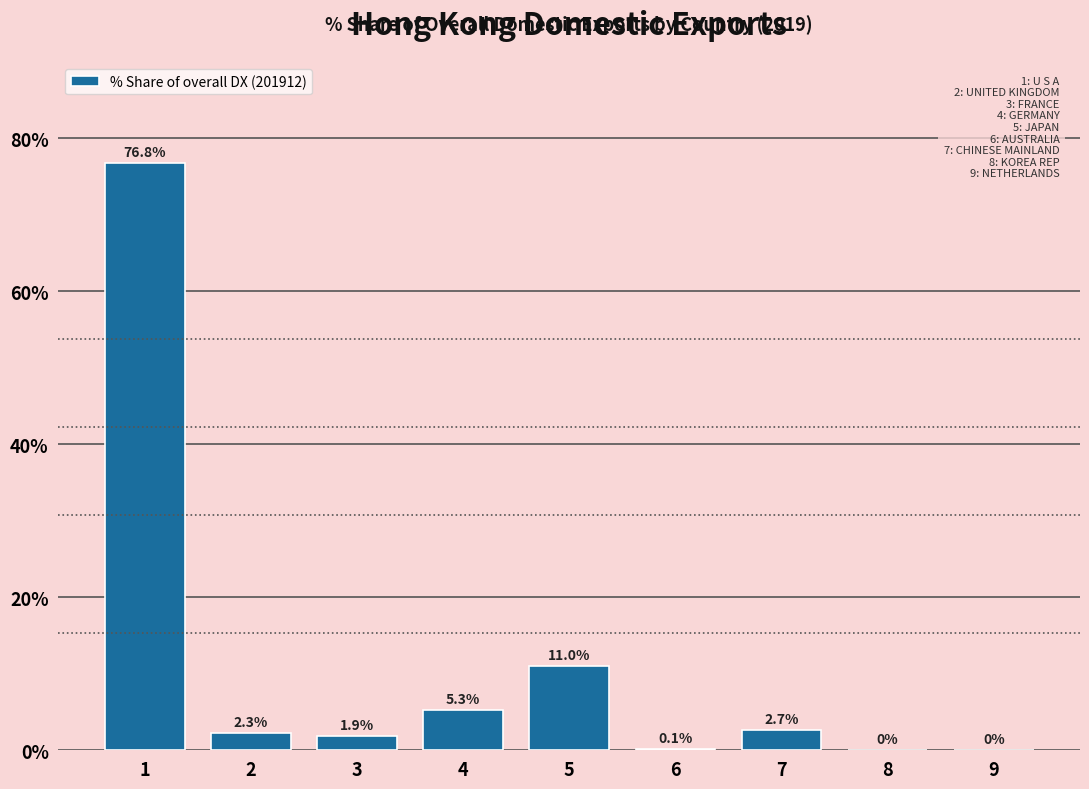

Reading right to left, what are all the values shown in this chart?

9=0.0	8=0.0	7=2.7	6=0.1	5=11.0	4=5.3	3=1.9	2=2.3	1=76.8